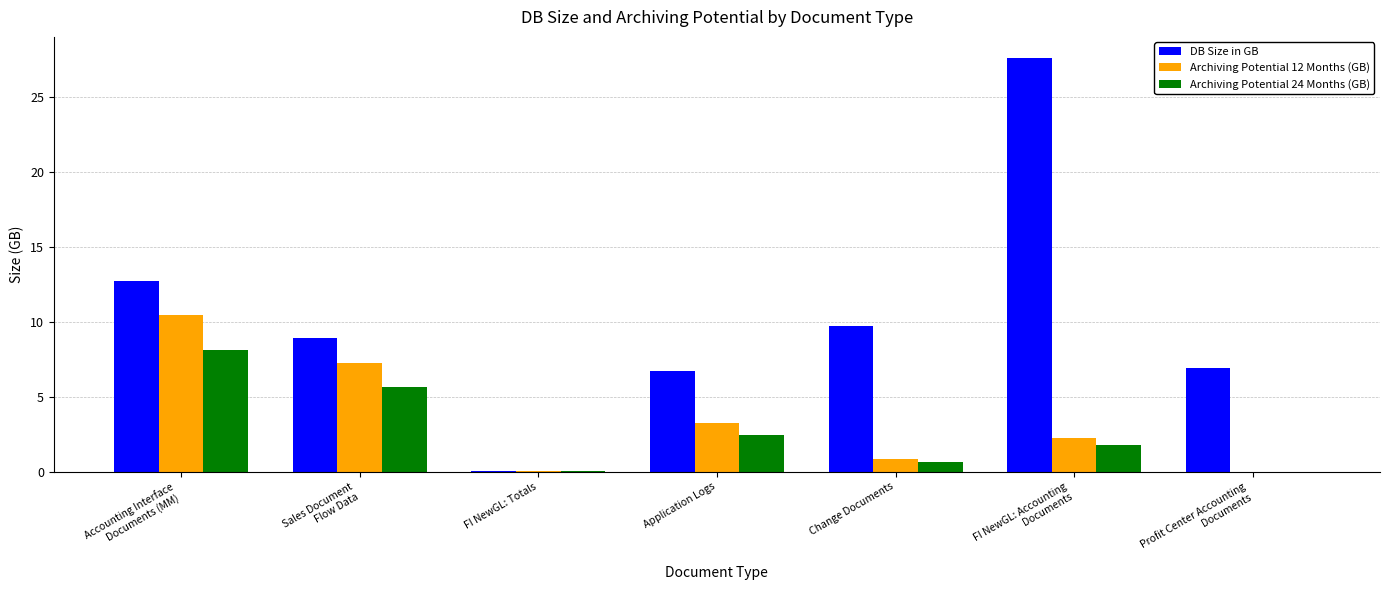

The value of Archiving Potential 12 Months (GB) at Application Logs is 2.1. True or false?

False